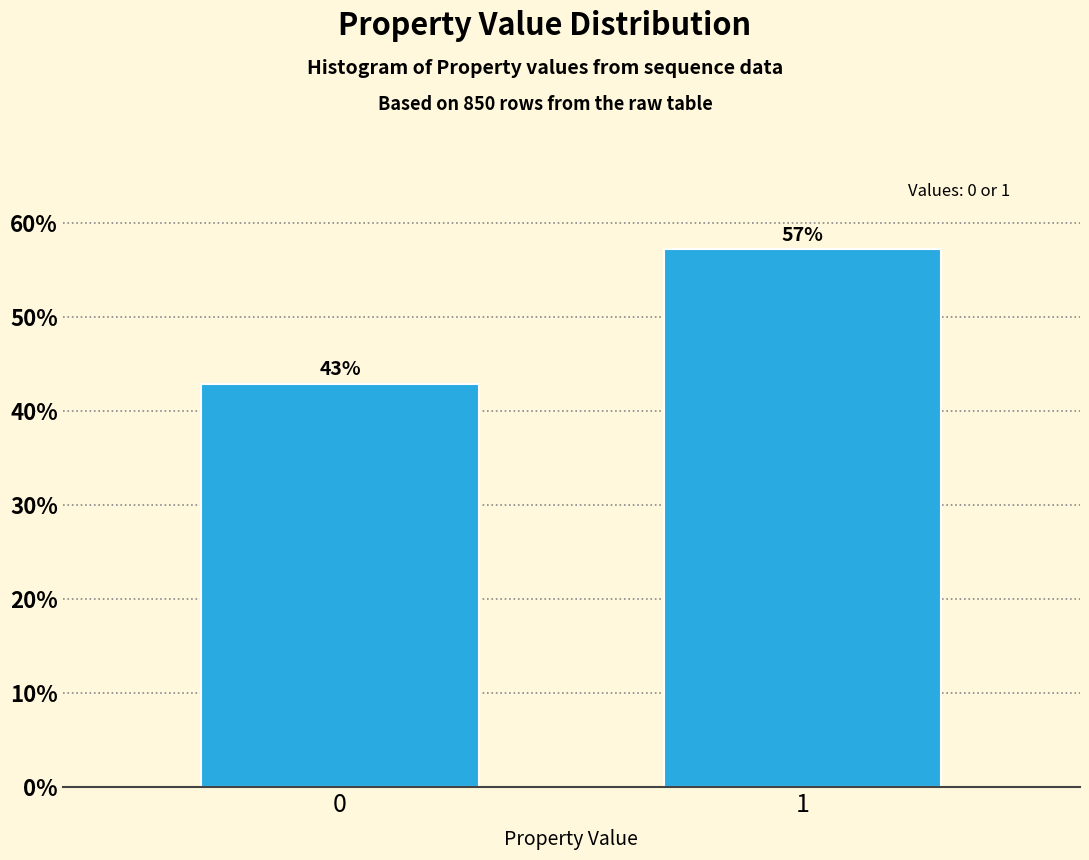

What is the ratio of the value at 1 to the value at 0?

1.3